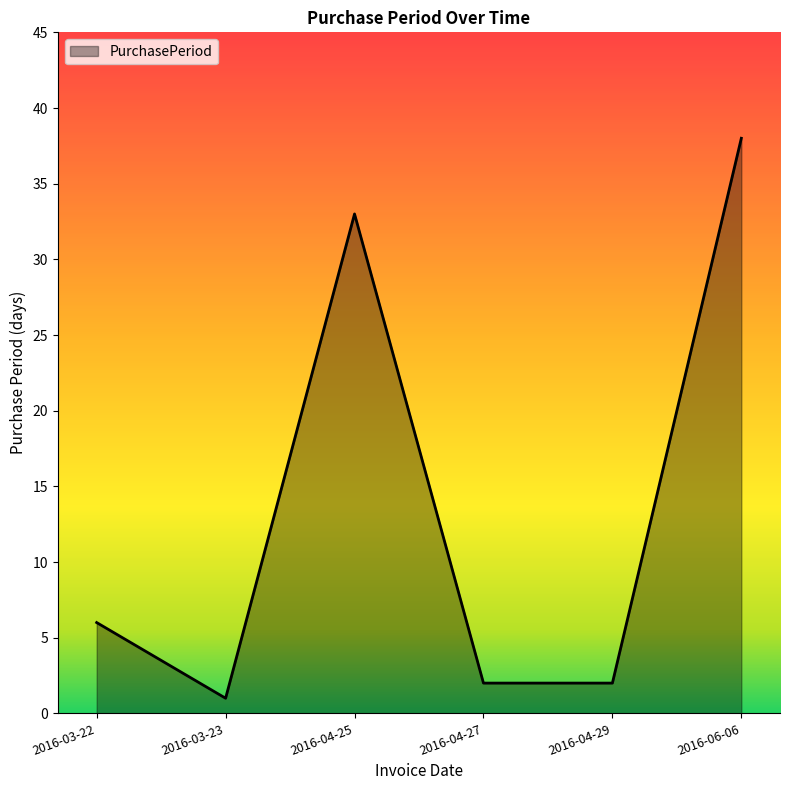

What is the difference between the values at 2016-03-22 and 2016-03-23?

5